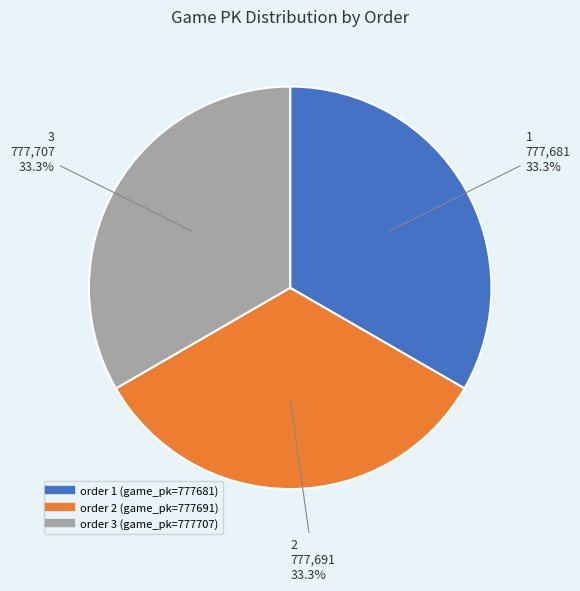

Does any single category account for the majority?

No